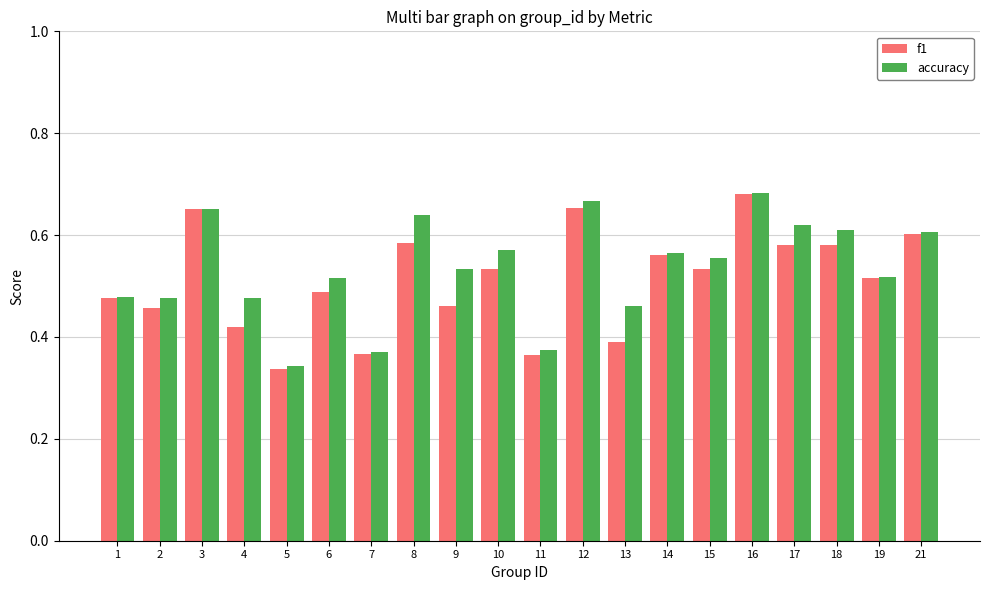

What is the spread (max minus min) of values at 13?

0.1